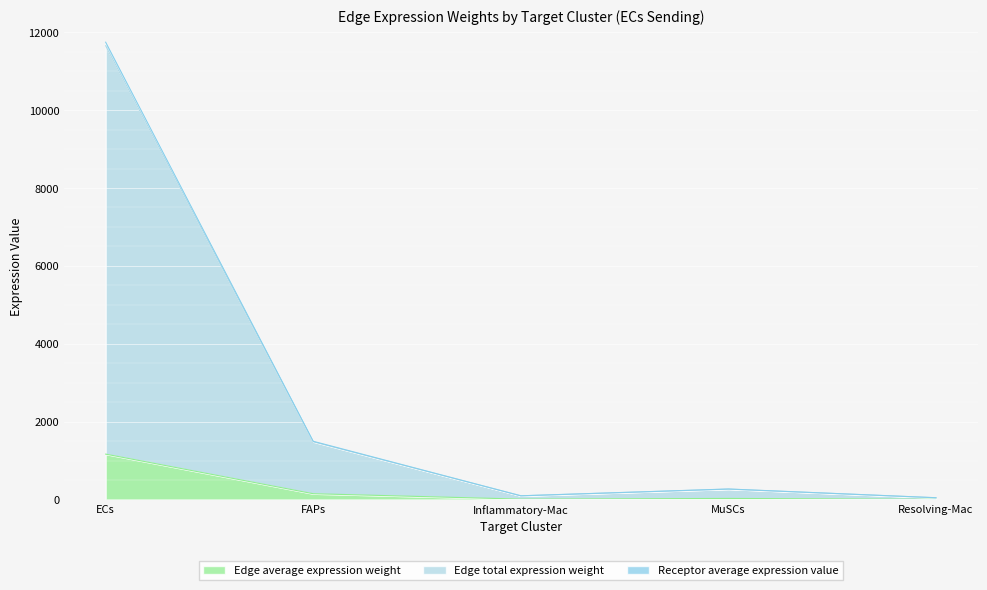

At which category is the sum across all series the highest?

ECs